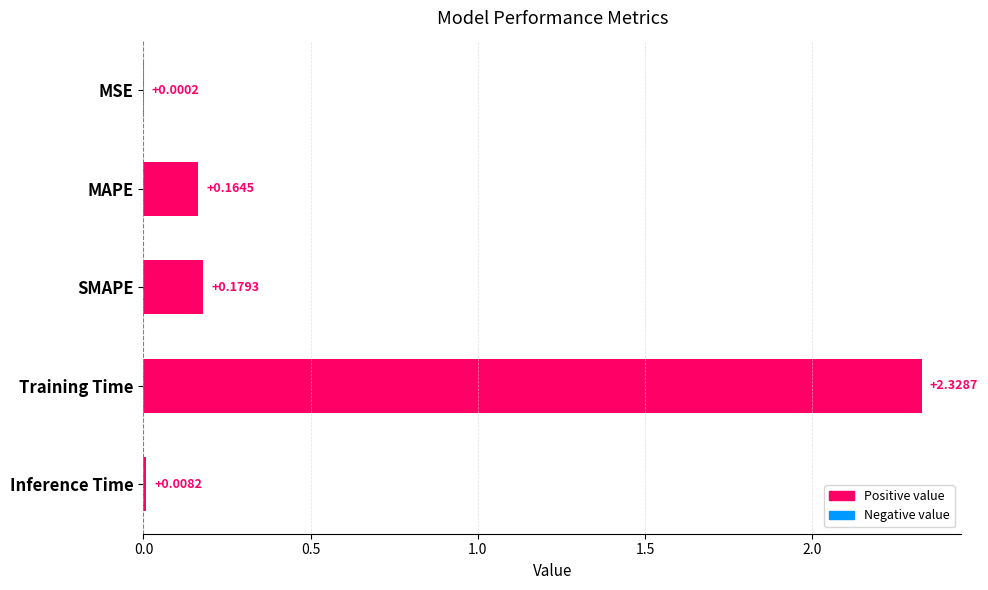

Which label corresponds to the largest value in the chart?

Training Time